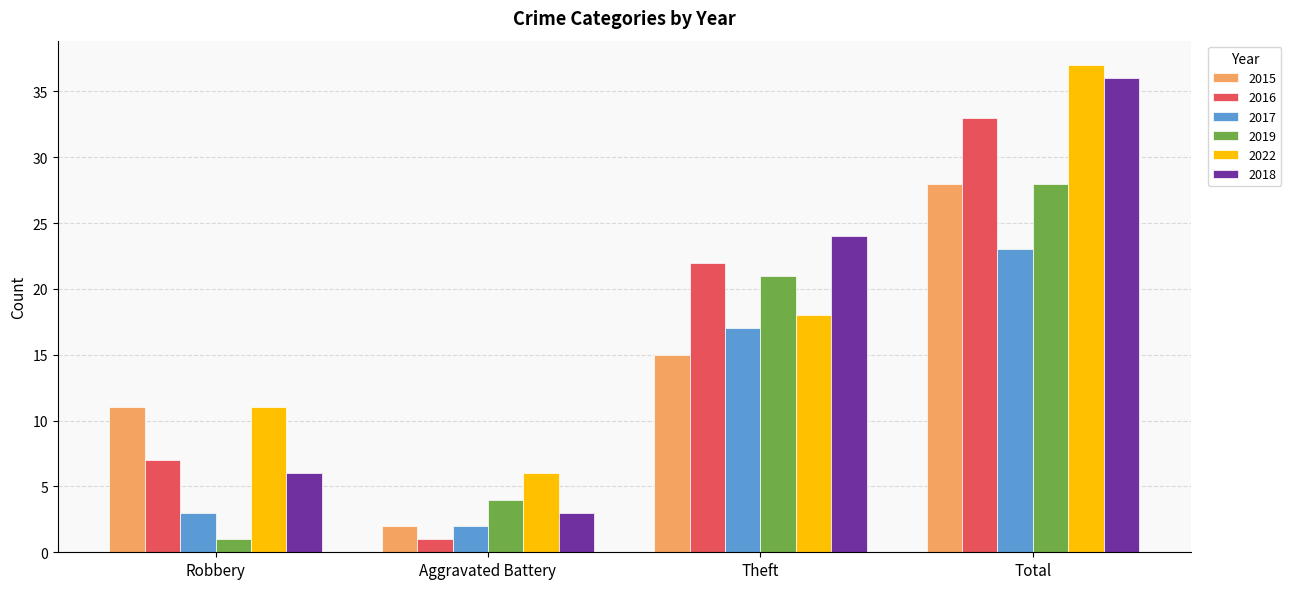

Reading left to right, what are all the values shown in this chart?

2015: Robbery=11	Aggravated Battery=2	Theft=15	Total=28
2016: Robbery=7	Aggravated Battery=1	Theft=22	Total=33
2017: Robbery=3	Aggravated Battery=2	Theft=17	Total=23
2019: Robbery=1	Aggravated Battery=4	Theft=21	Total=28
2022: Robbery=11	Aggravated Battery=6	Theft=18	Total=37
2018: Robbery=6	Aggravated Battery=3	Theft=24	Total=36